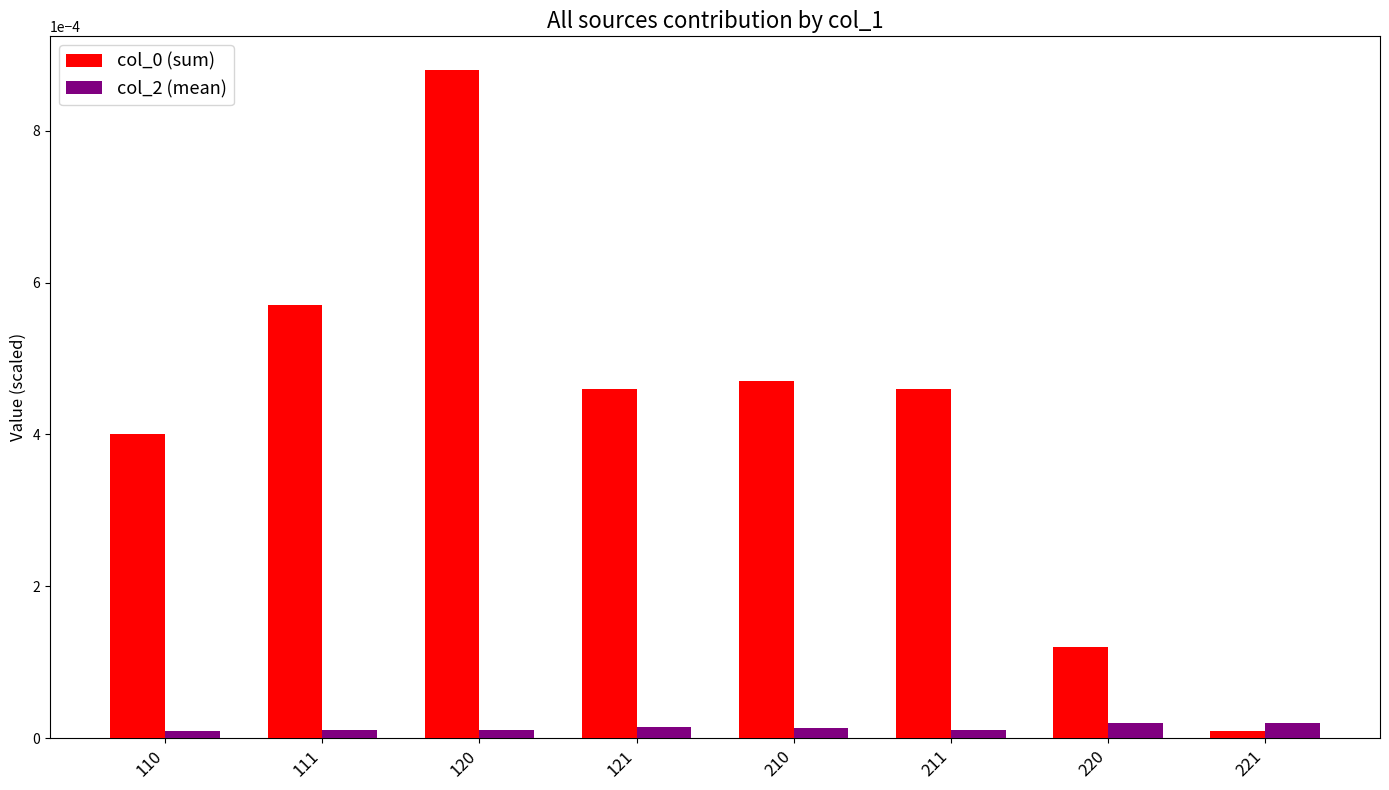

At which category does the chart reach its peak across all series?

120